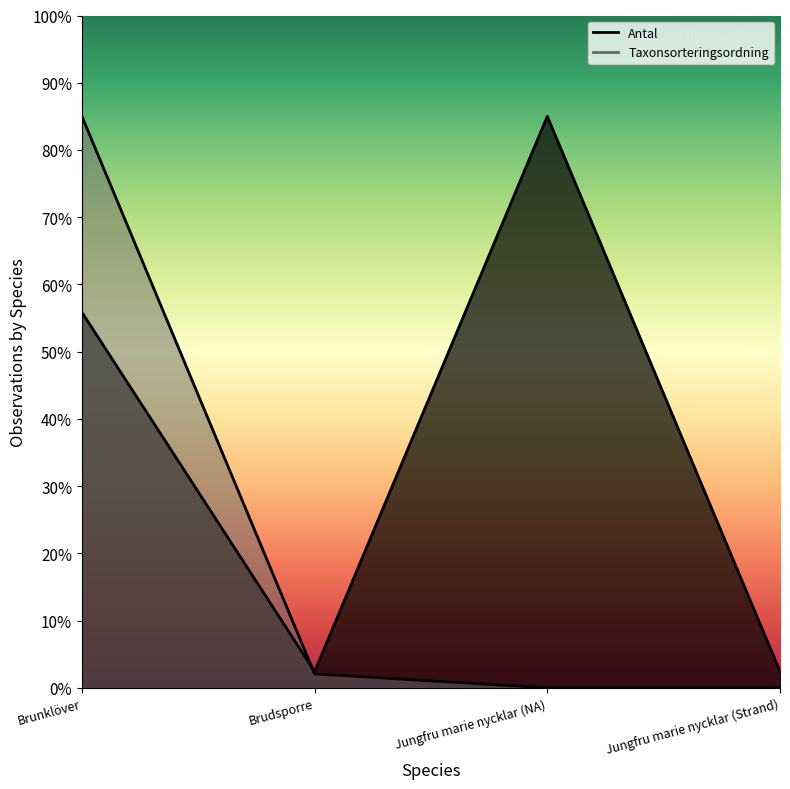

How many lines are shown in the chart?

2